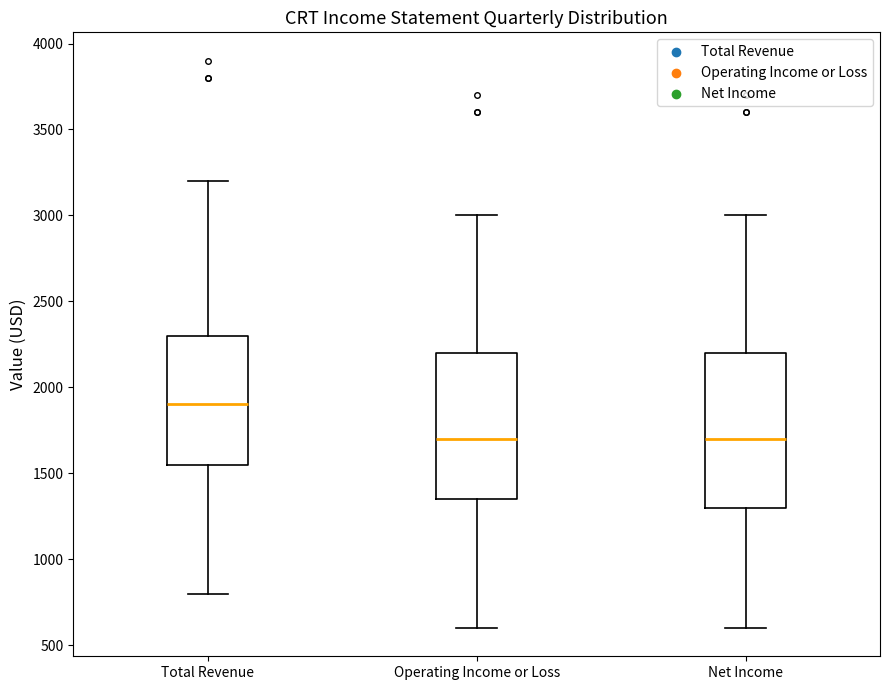

Reading left to right, read every box against the y-axis: the position of its median line, the range the box covers, and the ends of its whiskers. The values are not printed on the chart, so give them approximately, as read against the axis.

Total Revenue: median 1900, box 1550 to 2300, whiskers 800 to 3200
Operating Income or Loss: median 1700, box 1350 to 2200, whiskers 600 to 3000
Net Income: median 1700, box 1300 to 2200, whiskers 600 to 3000